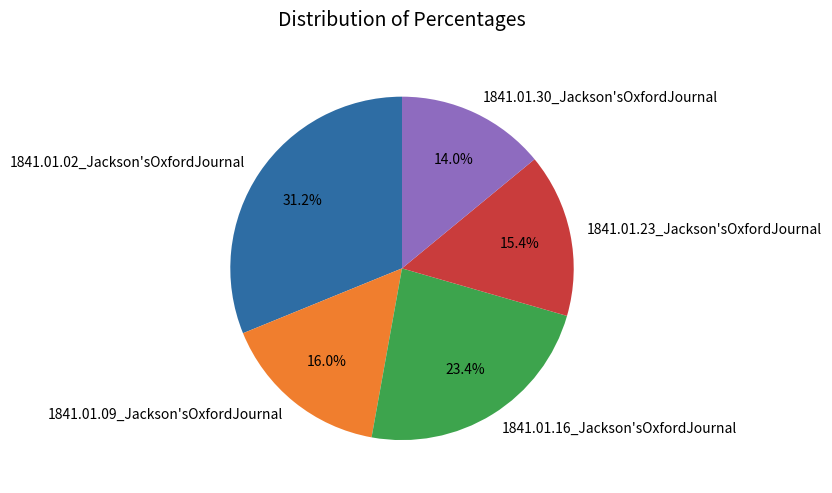

What percentage is the 1841.01.16_Jackson'sOxfordJournal slice, to the nearest percent?

23%